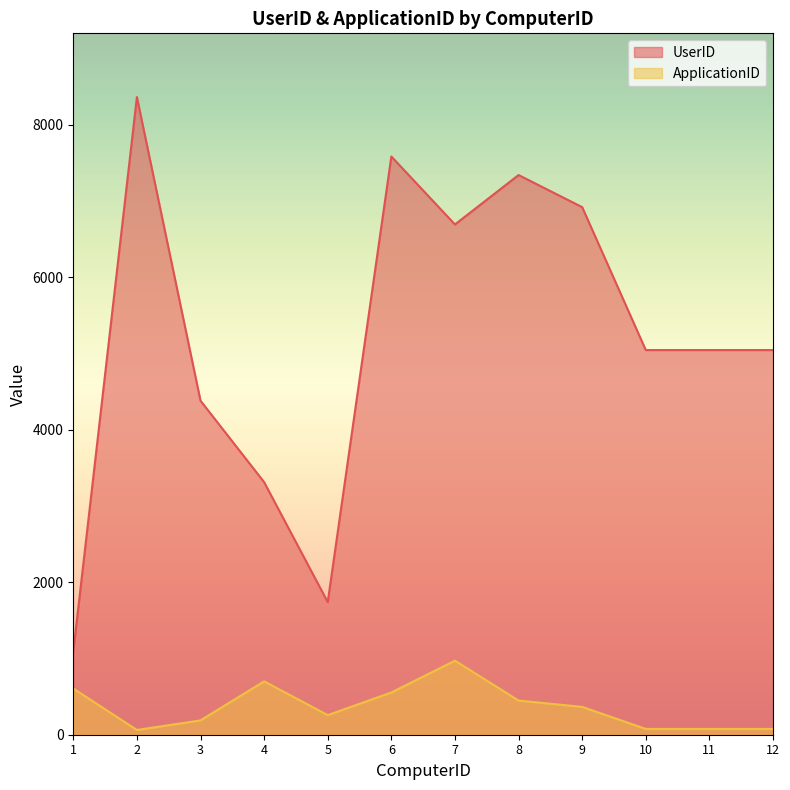

What are all the series names shown in the legend?

UserID, ApplicationID